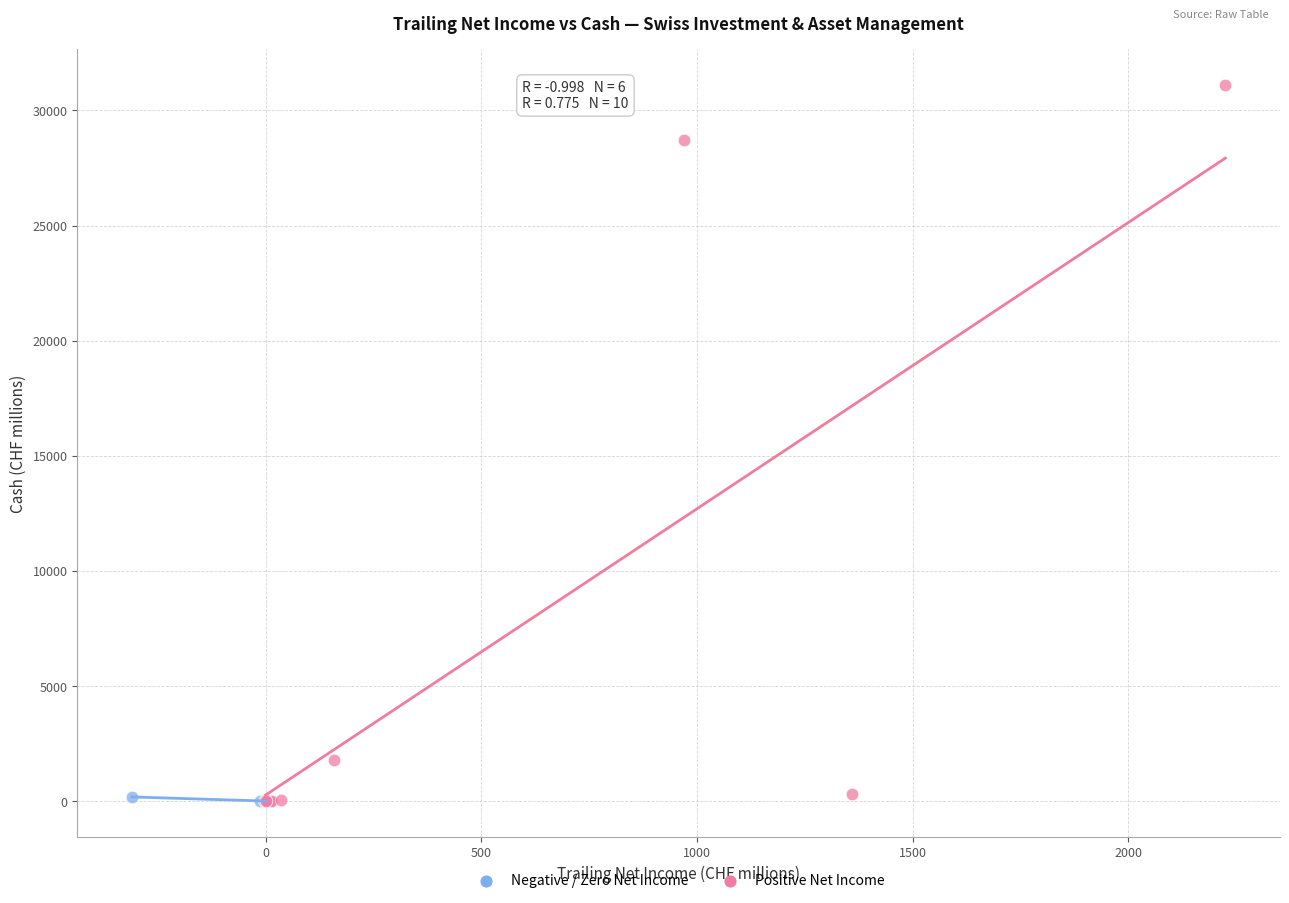

Which series reaches the maximum Y coordinate?

Positive Net Income